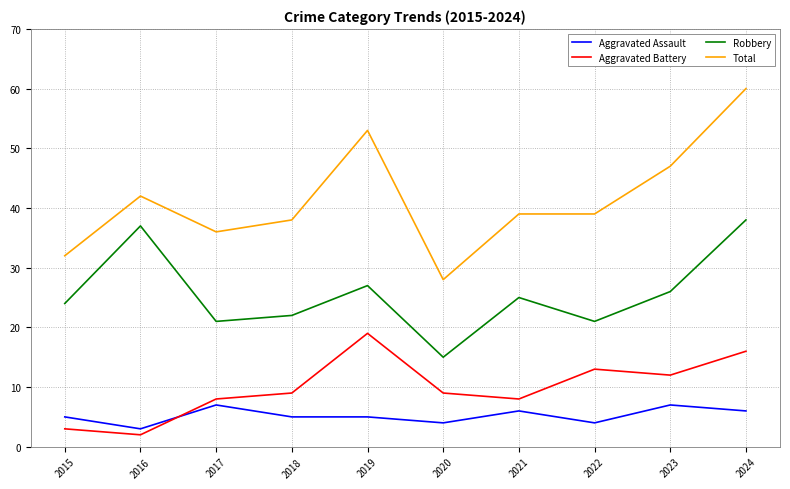

What is the highest value of the Aggravated Assault series?

7